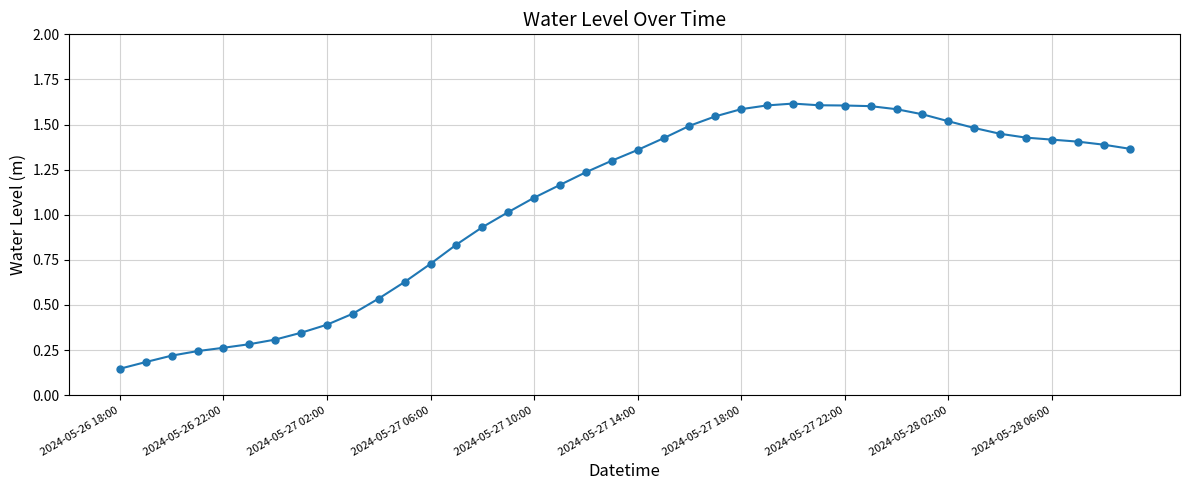

True or false: there are more than 0 points higher than both neighbors.

True